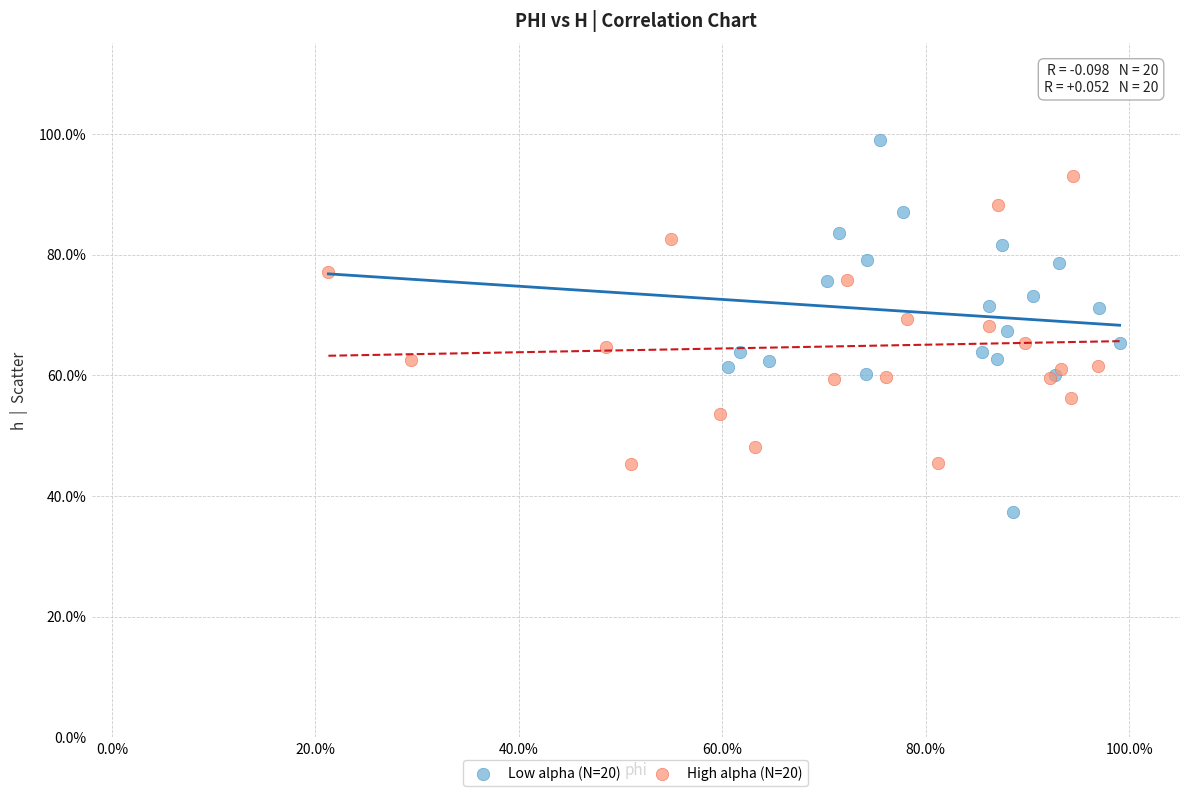

What are all the series names shown in the legend?

Low alpha (N=20), High alpha (N=20)